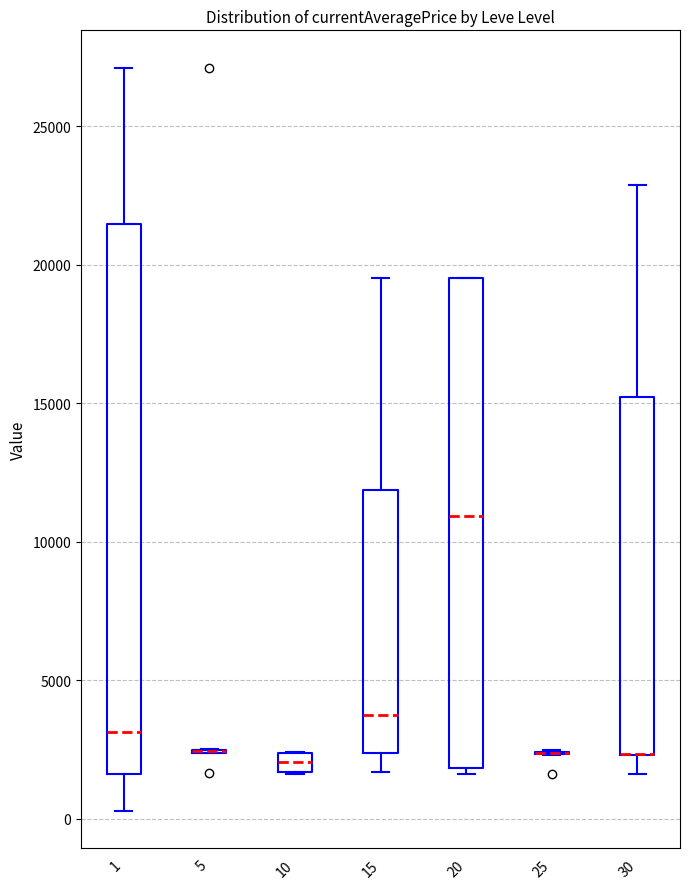

Where does the median line of the box at x = 20 sit on the y-axis? The values are not printed on the chart, so give them approximately, as read against the axis.

11000